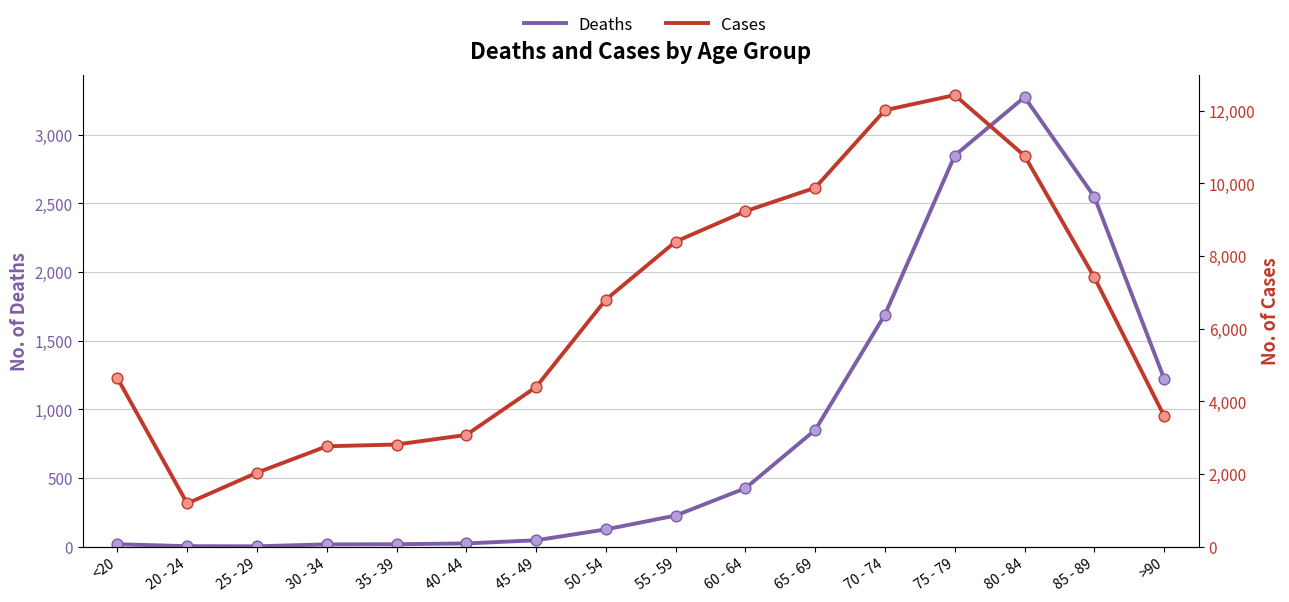

Which series contains the highest Y value?

Cases